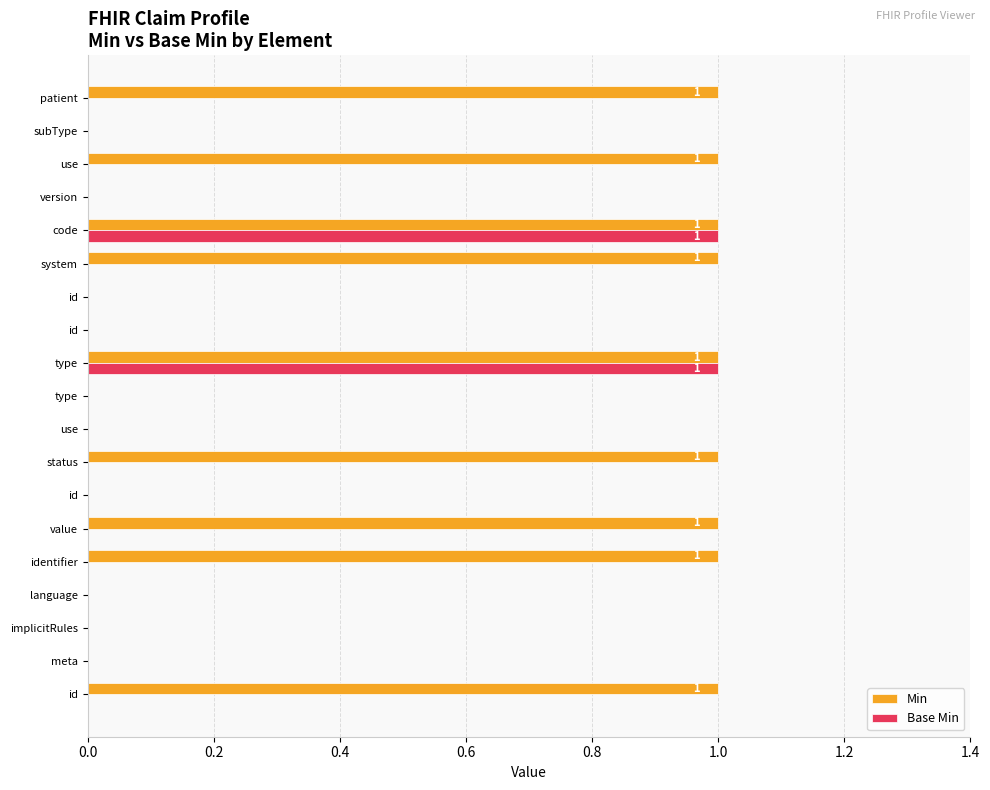

Count the number of categories in the chart.

19